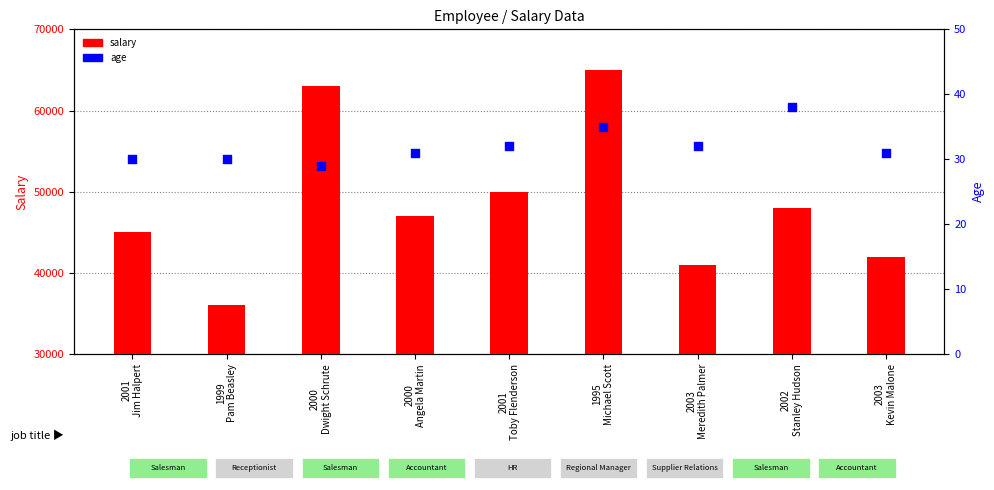

What are all the series names shown in the legend?

salary, age